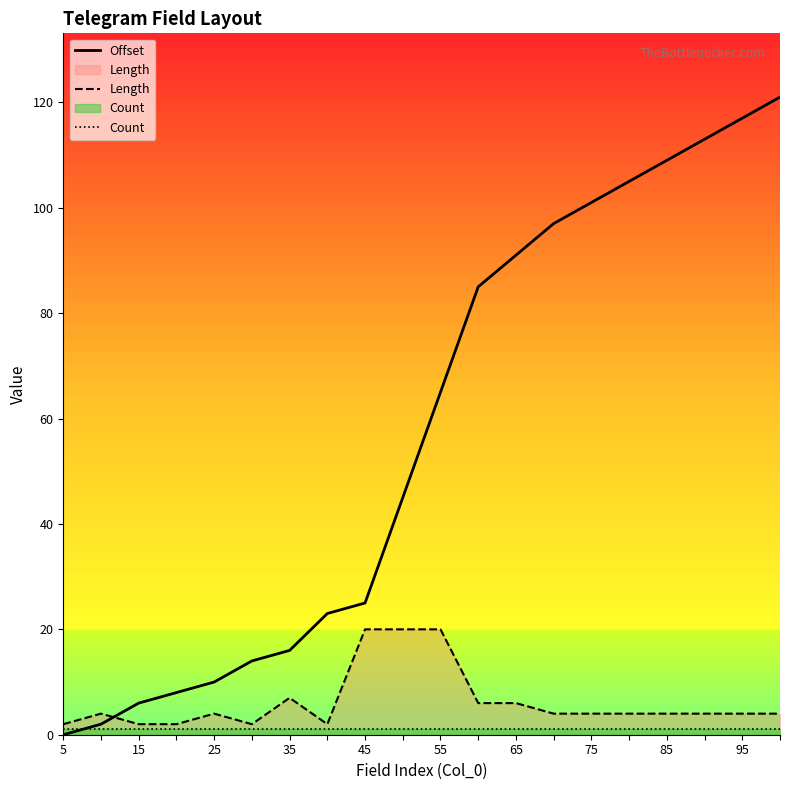

What is the highest value of the Offset series?

121